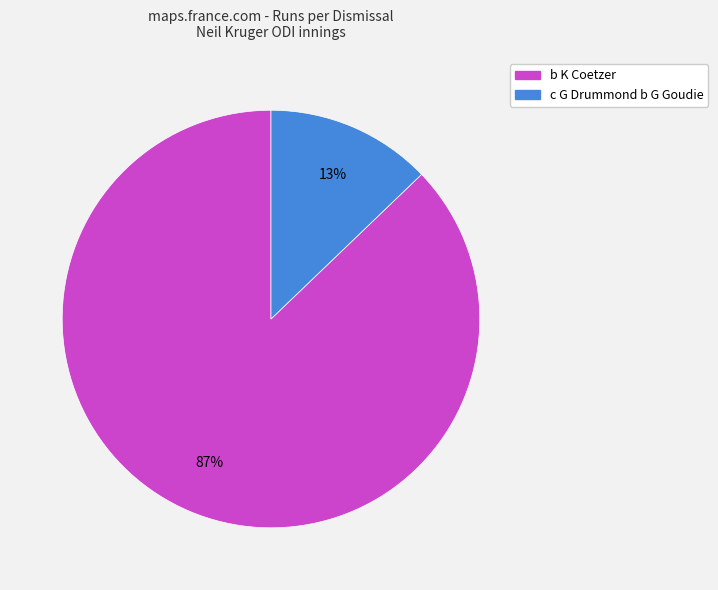

Is there a majority slice in this chart?

Yes